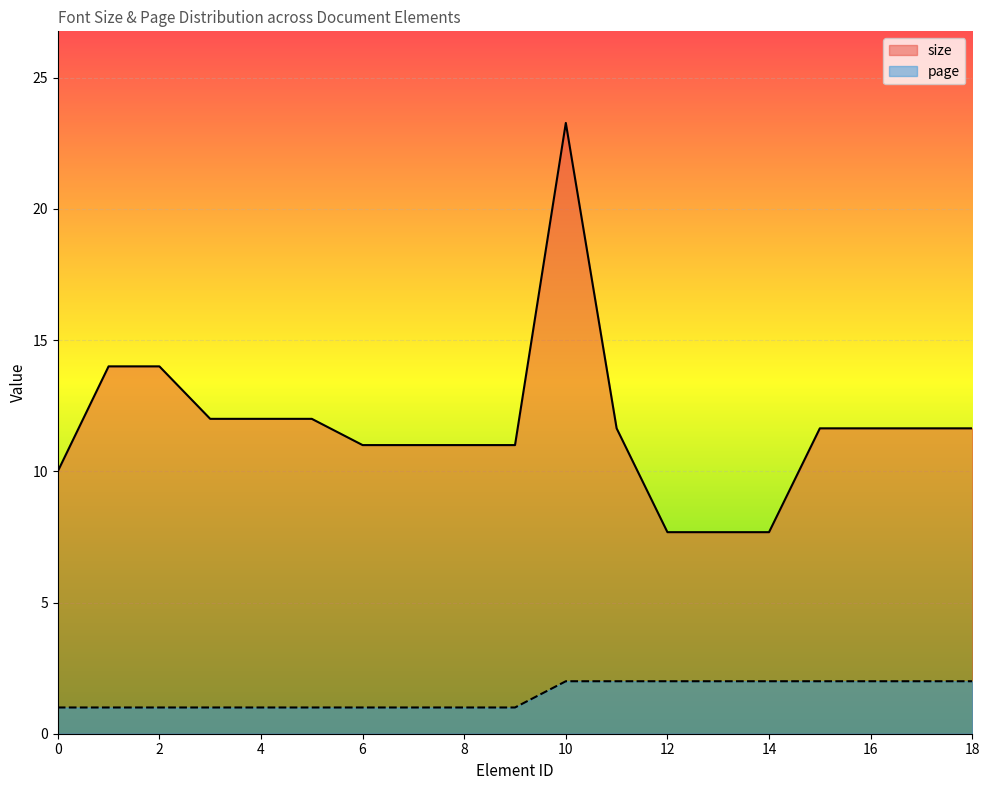

What is the minimum value shown in the chart?

1.0